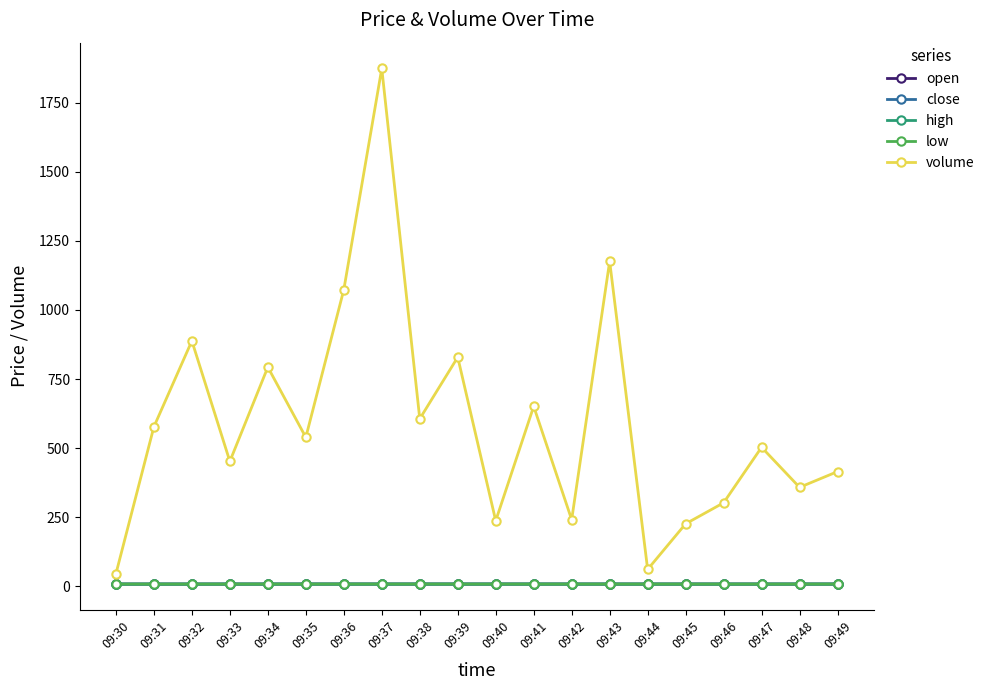

What is the greatest value displayed?

1874.0